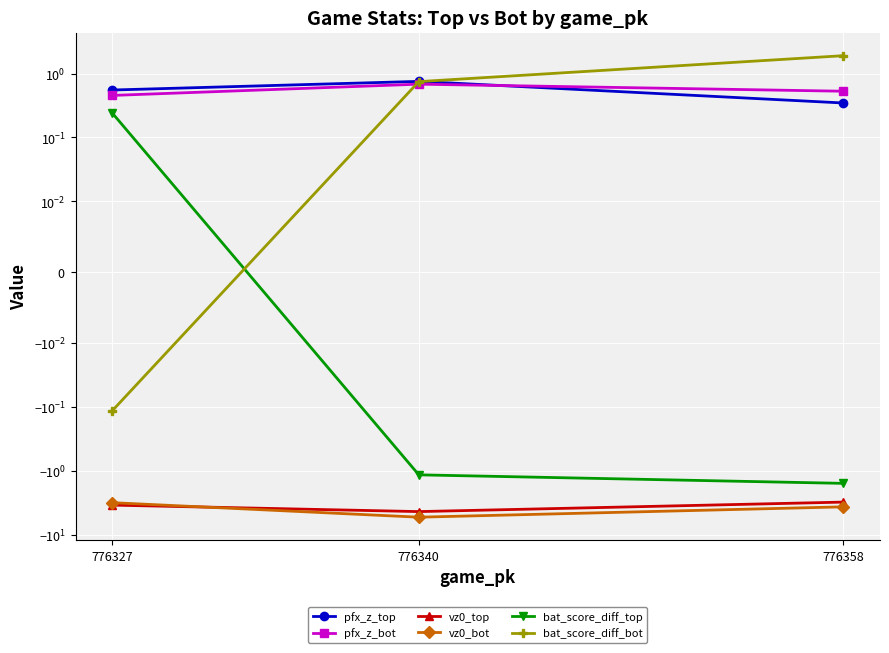

How many lines are shown in the chart?

6